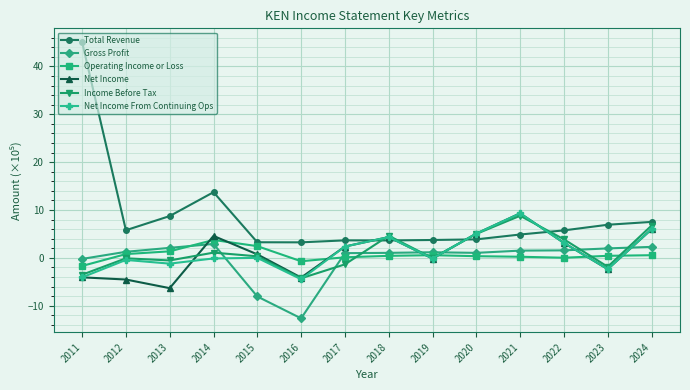

Is the value of Total Revenue at 2015 greater than the value of Net Income at 2021?

No